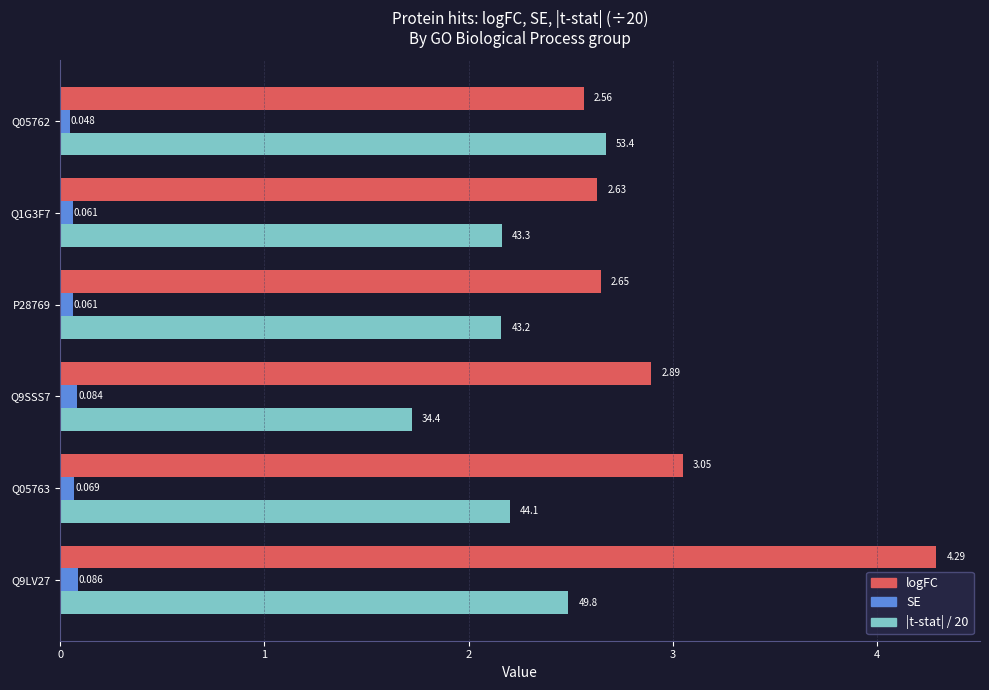

Which series changed the most between Q05763 and Q05762?

logFC